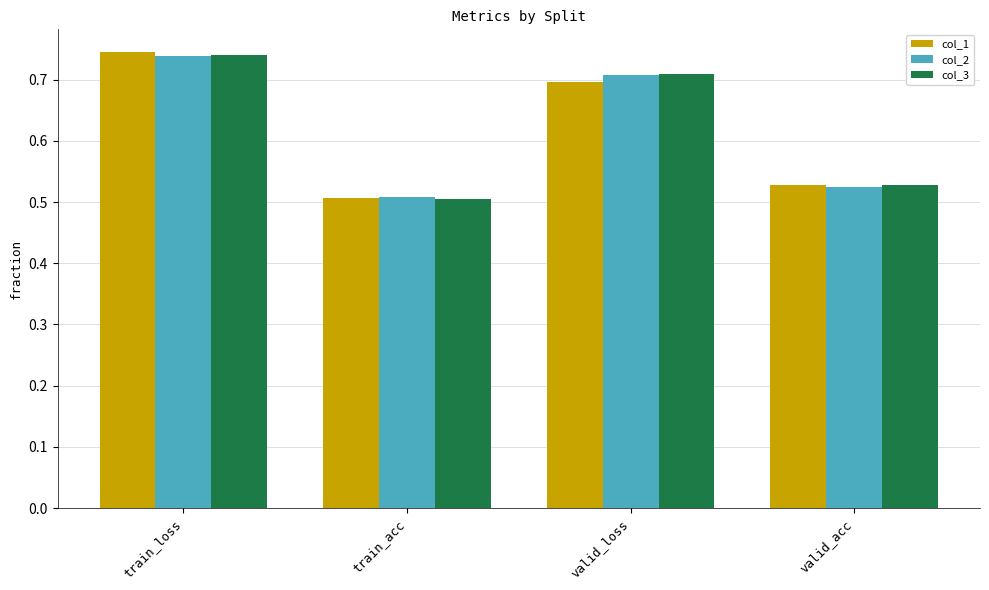

At which label does col_1 reach its peak?

train_loss